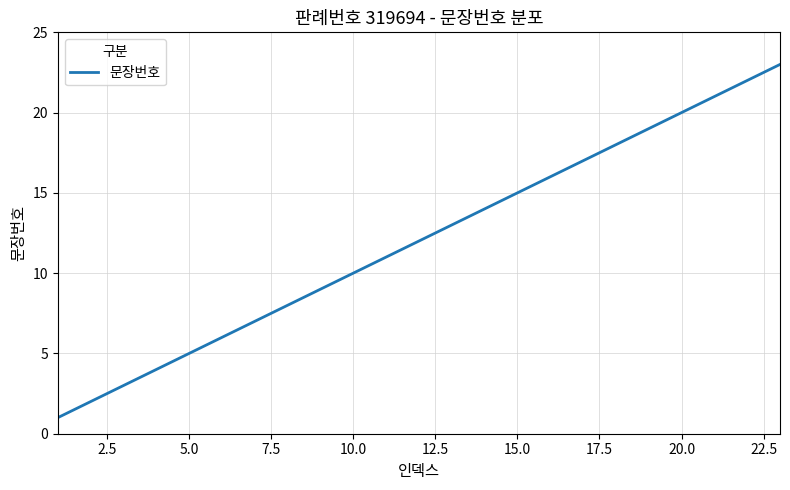

How many lines are shown in the chart?

1